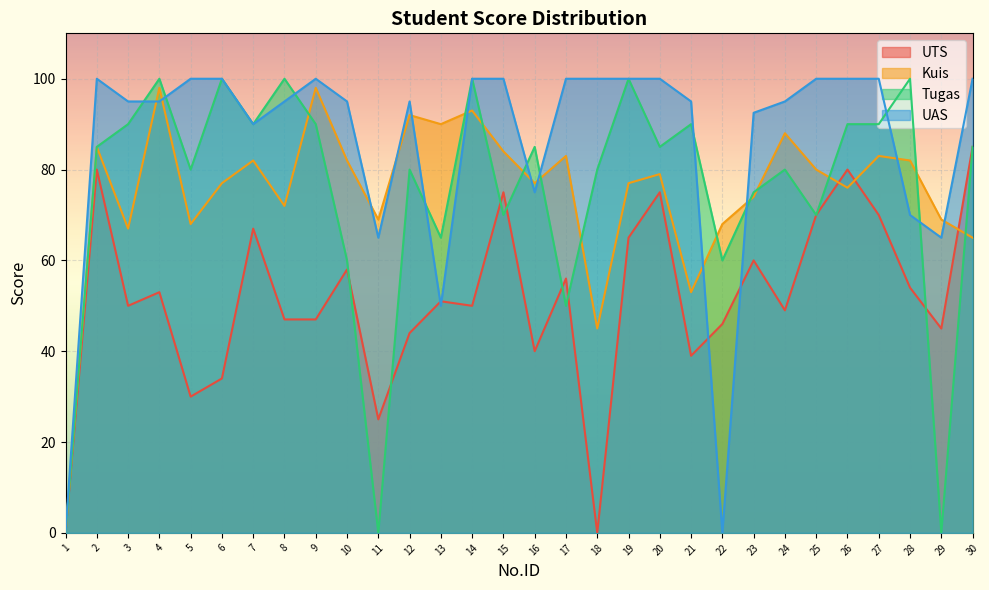

What is the spread (max minus min) of values at 22?

68.0